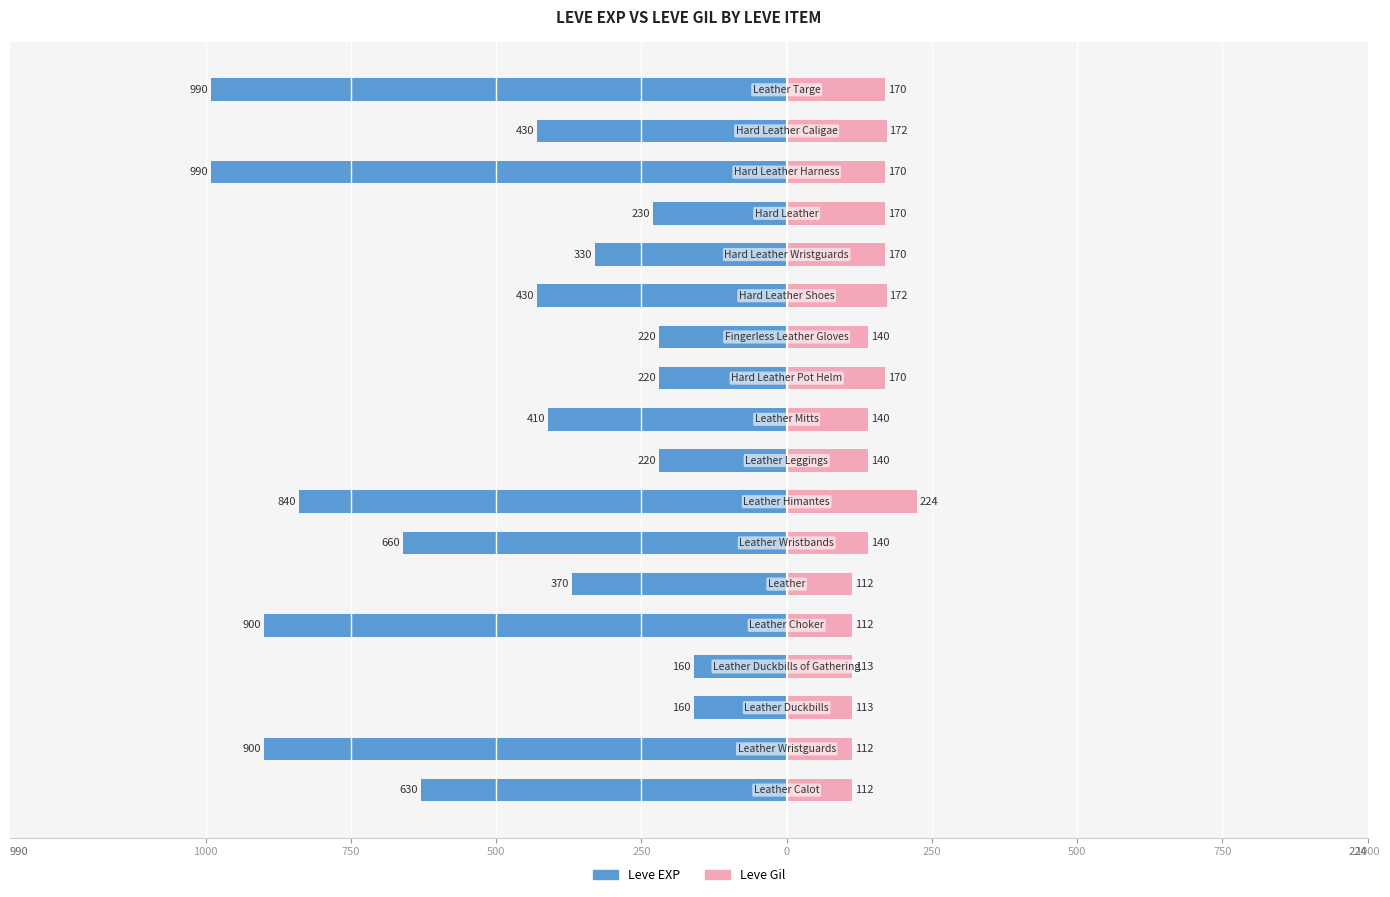

The value of Leve EXP at 750 is -172. True or false?

False